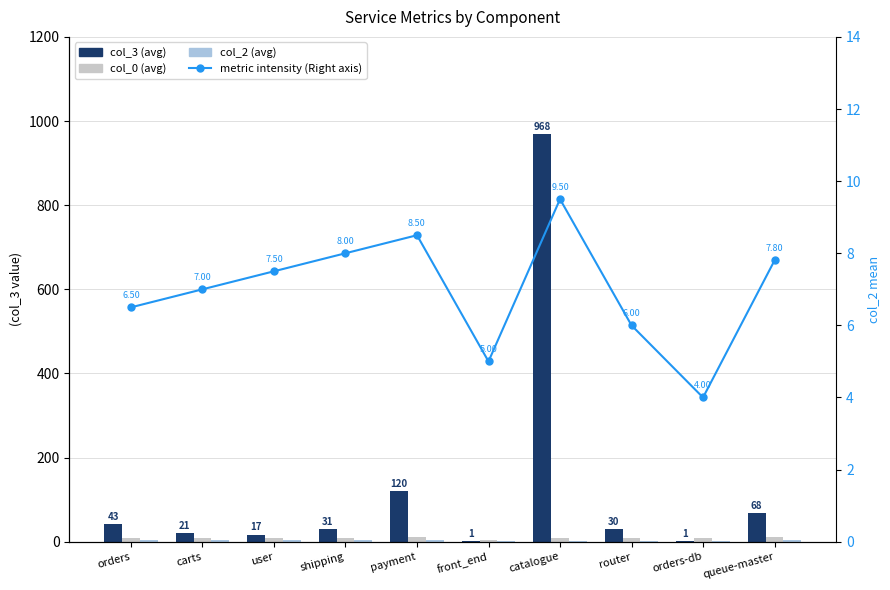

What is the maximum value for col_0 (avg)?

11.0